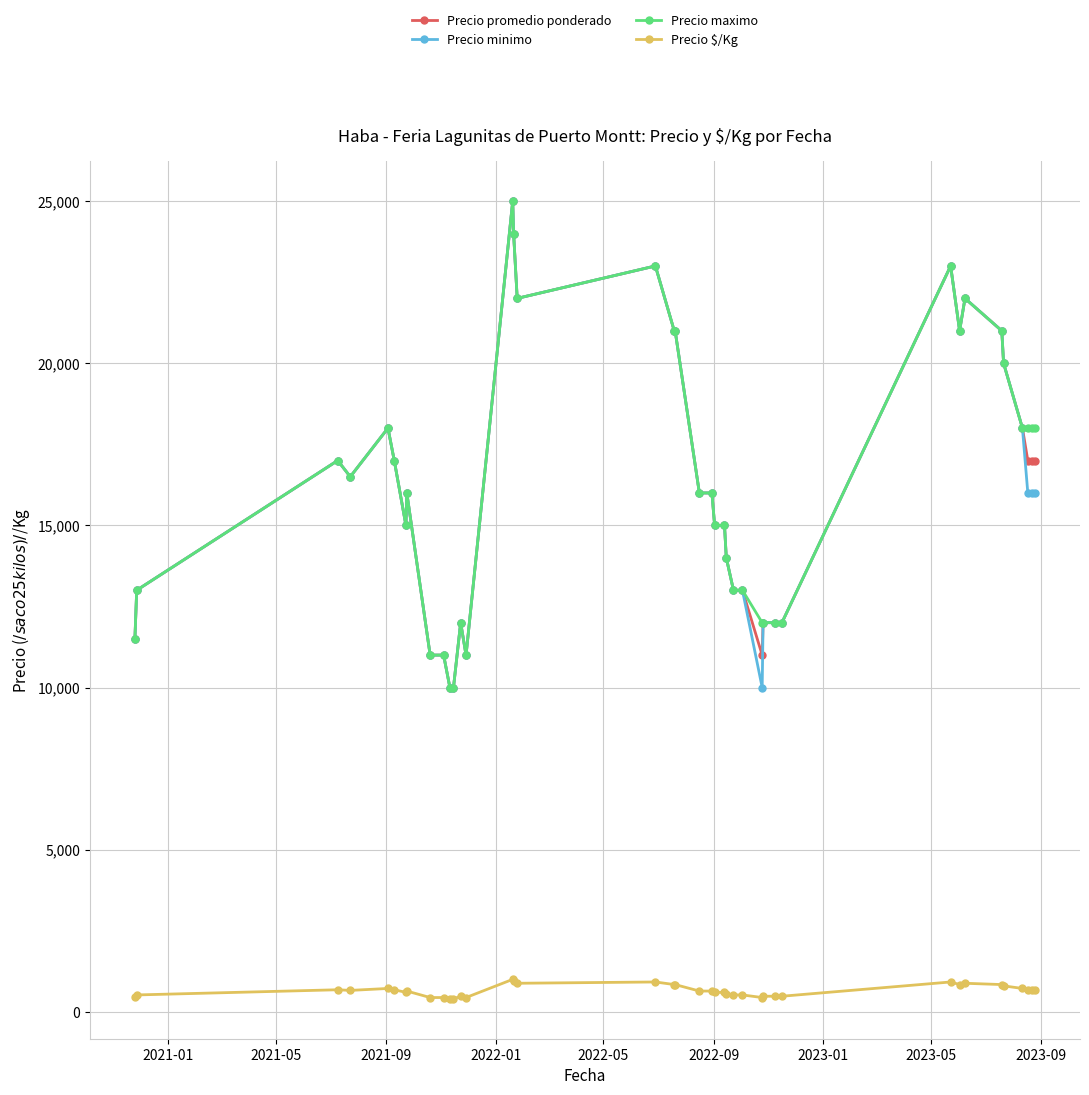

True or false: Precio maximo has more than 2 points higher than both neighbors.

True